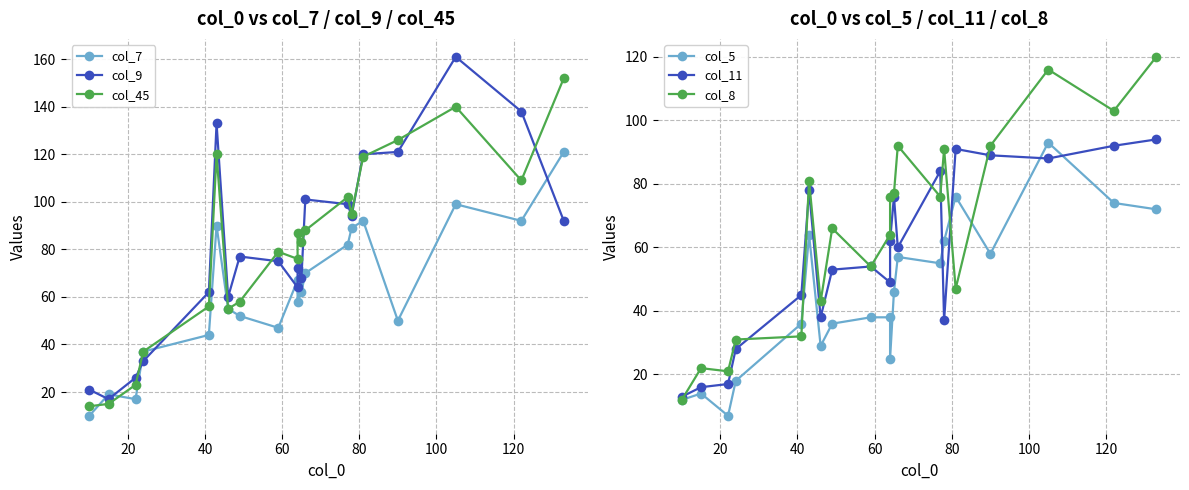

What is the sum of the col_5 values at 100 and 11?

110